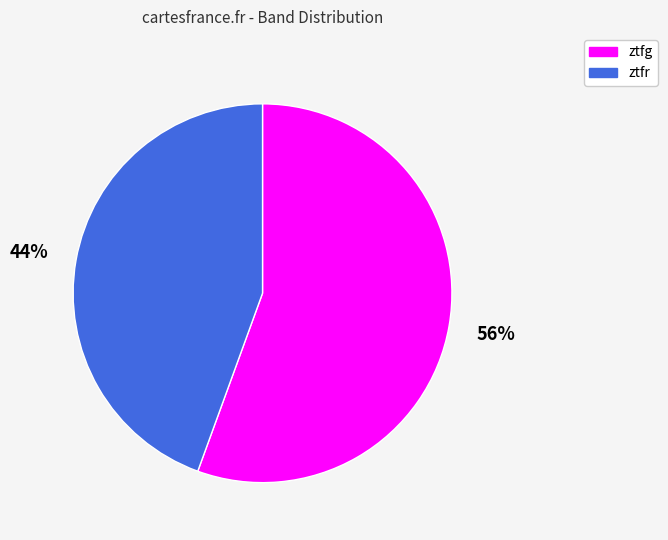

To the nearest percent, what percentage of the pie is ztfr?

44%